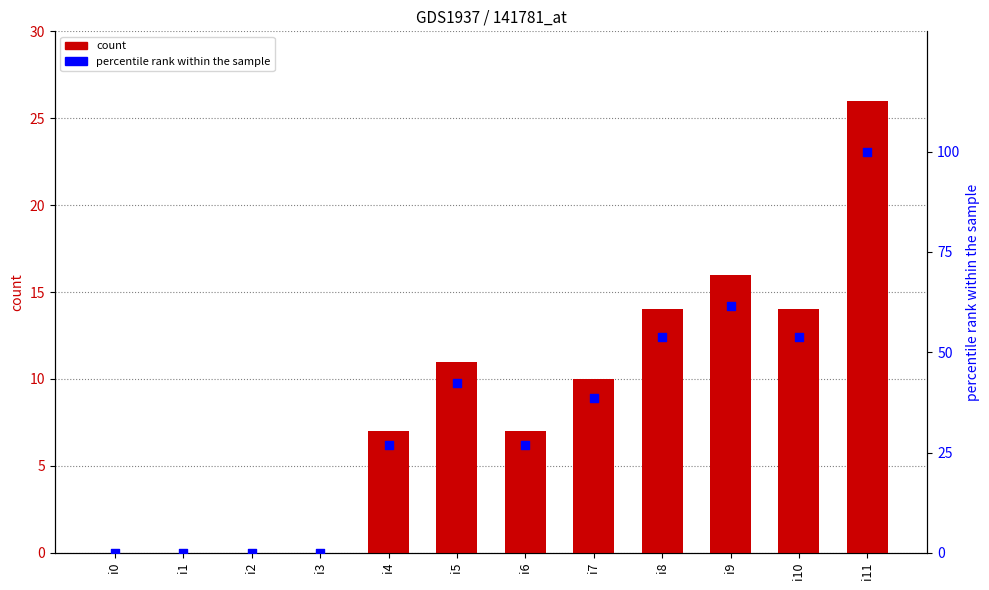

Which series contains the lowest Y value?

count